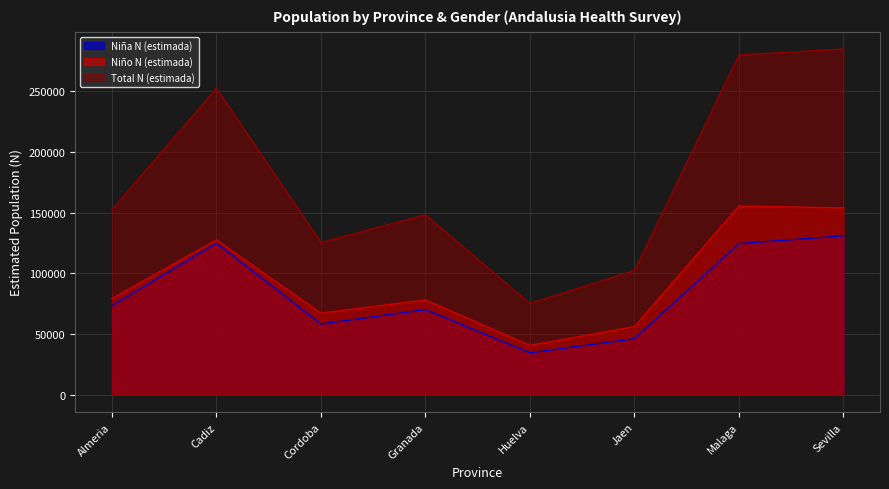

Is the value of Total N (estimada) at Sevilla greater than the value of Niño N (estimada) at Almeria?

Yes